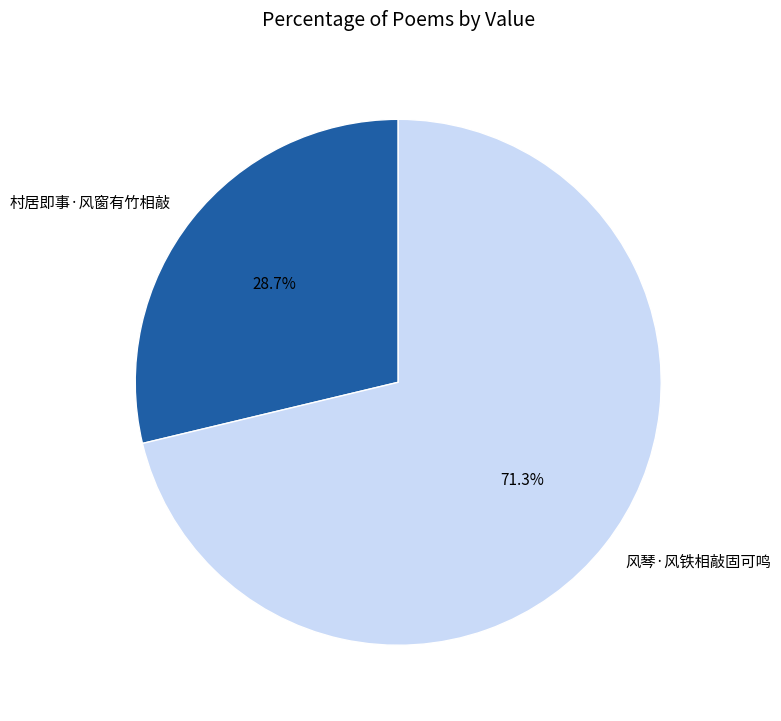

Rank the categories by value from highest to lowest.

风琴·风铁相敲固可鸣, 村居即事·风窗有竹相敲